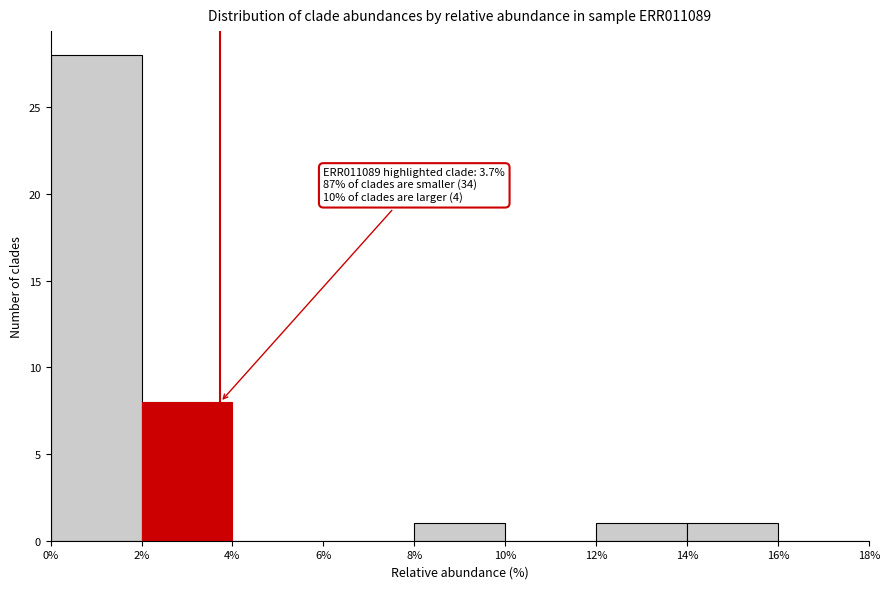

Over which range of the x-axis is the bar tallest?

0% to 2%